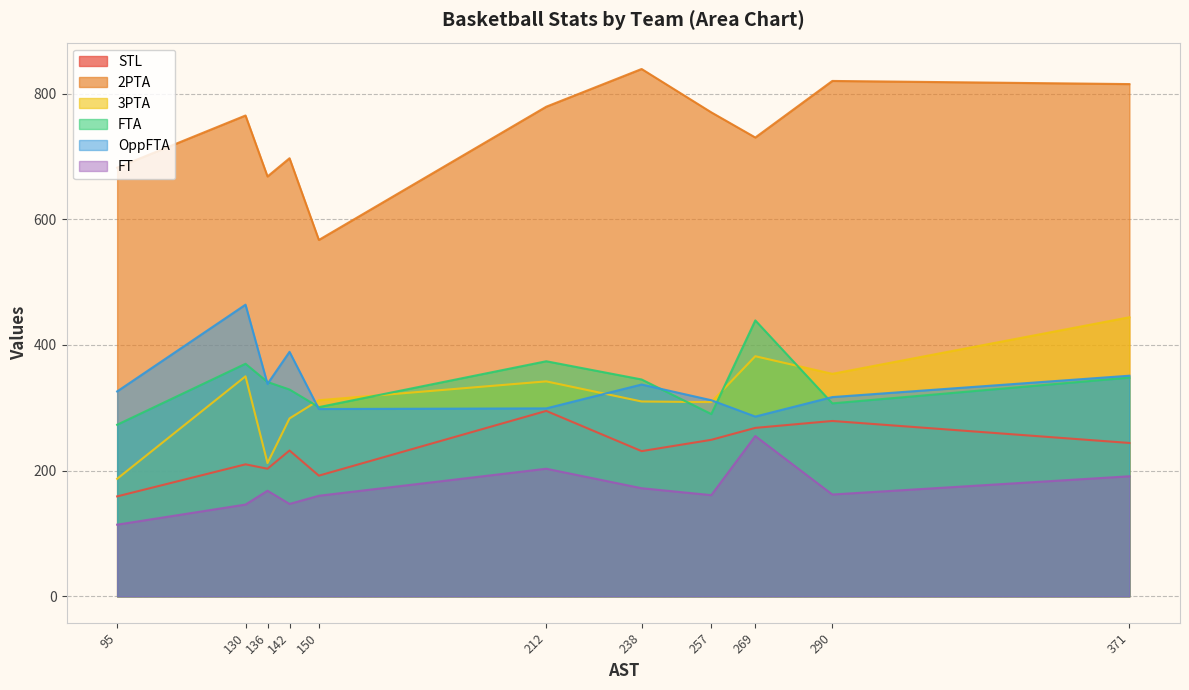

Which series changed the most between 136 and 371?

3PTA